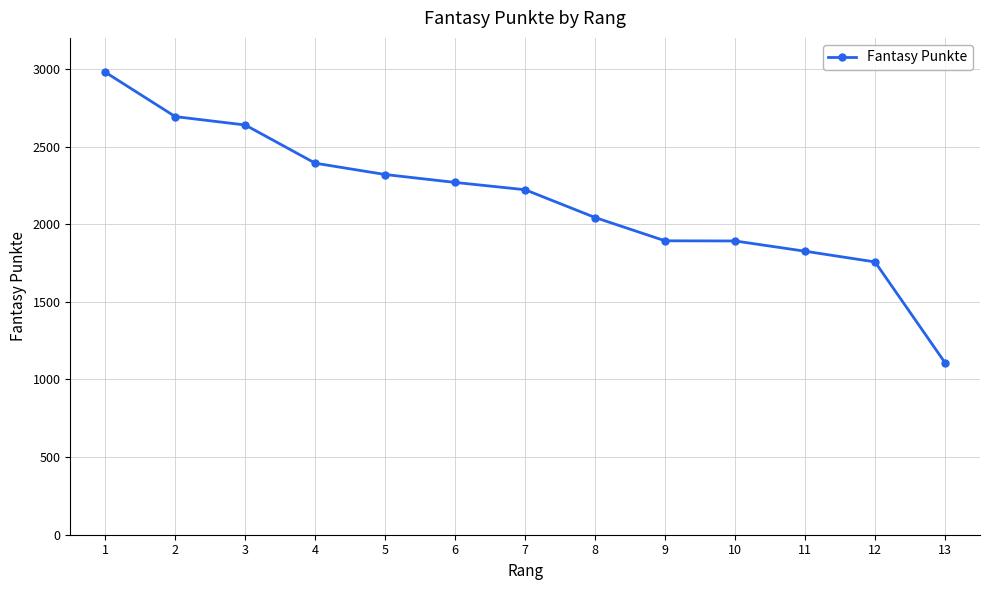

What is the value of the 9th point from the left?

1893